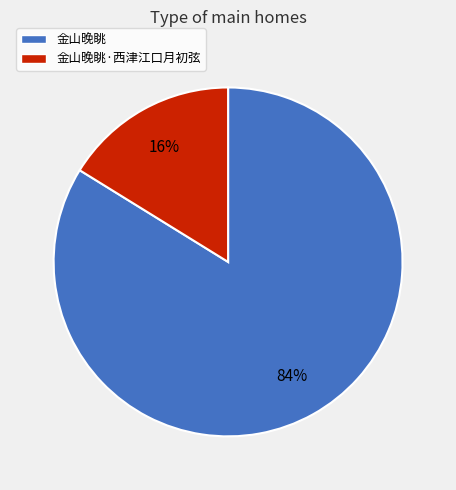

To the nearest percent, what is the difference between the largest and smallest slice percentages?

68%